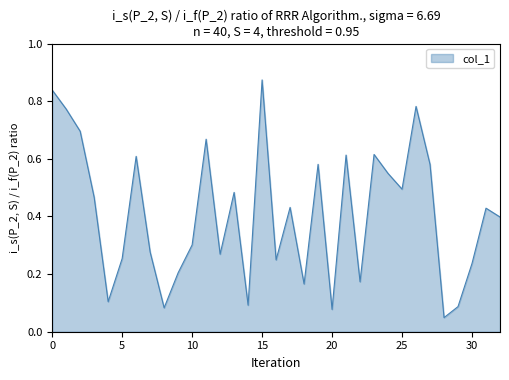

How many lines are shown in the chart?

1